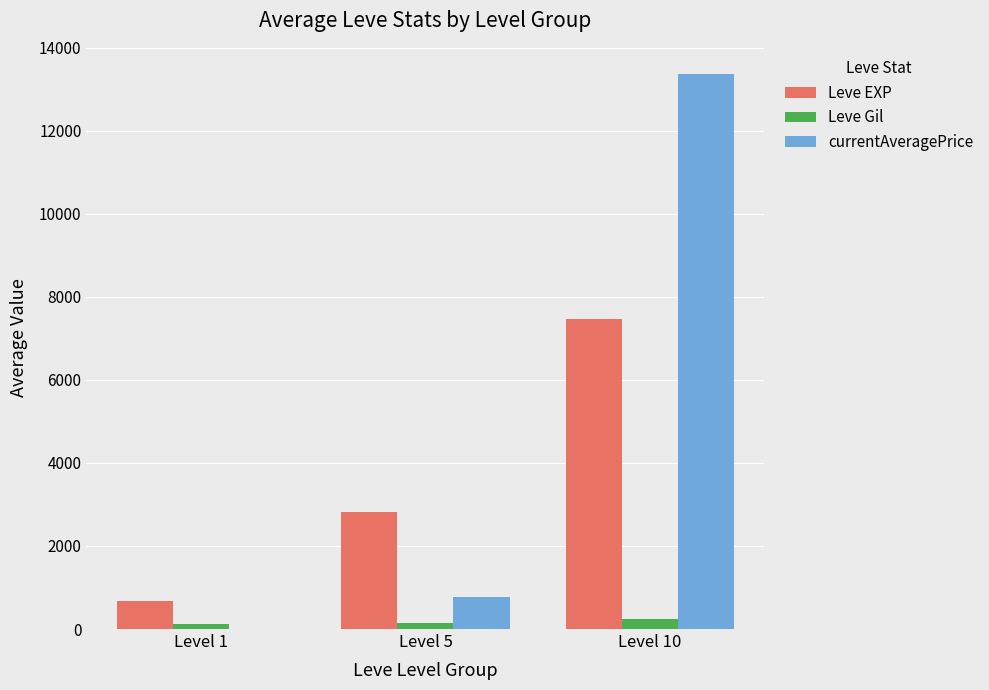

Does the chart contain stacked bars?

No